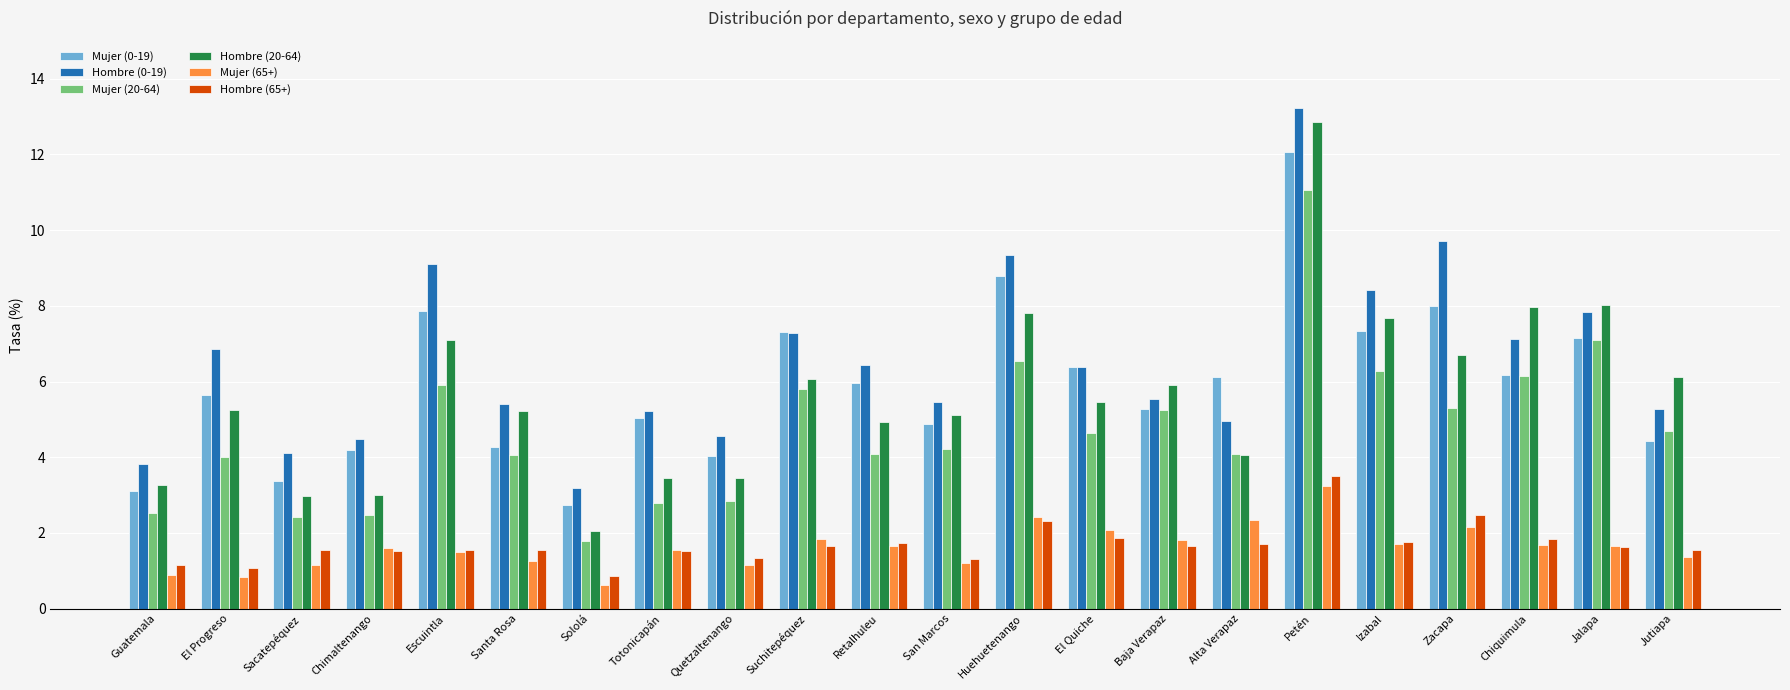

What is the sum of the Hombre (0-19) values at Jalapa and Baja Verapaz?

13.4